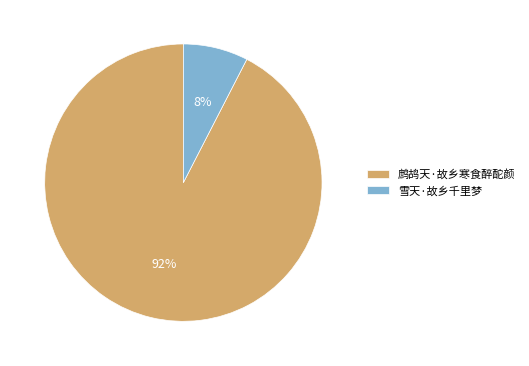

Which category has the biggest portion of the pie?

鹧鸪天·故乡寒食醉酡颜